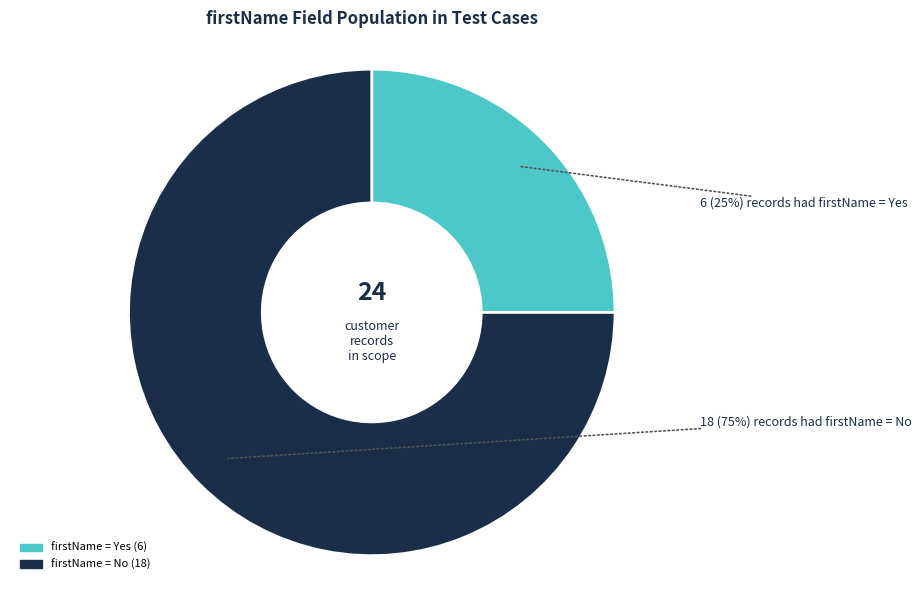

Does any single category account for the majority?

Yes